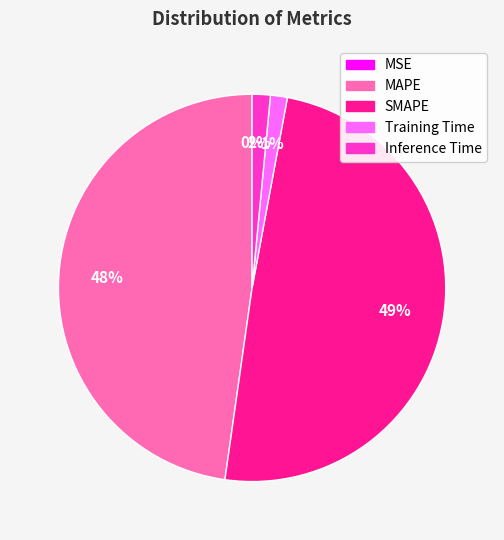

Is there a majority slice in this chart?

No